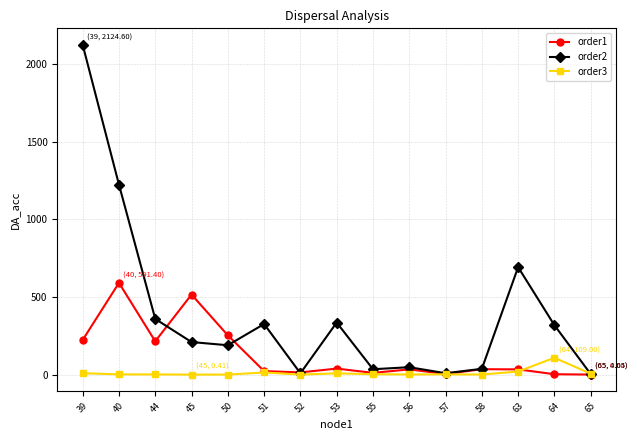

What are all the series names shown in the legend?

order1, order2, order3